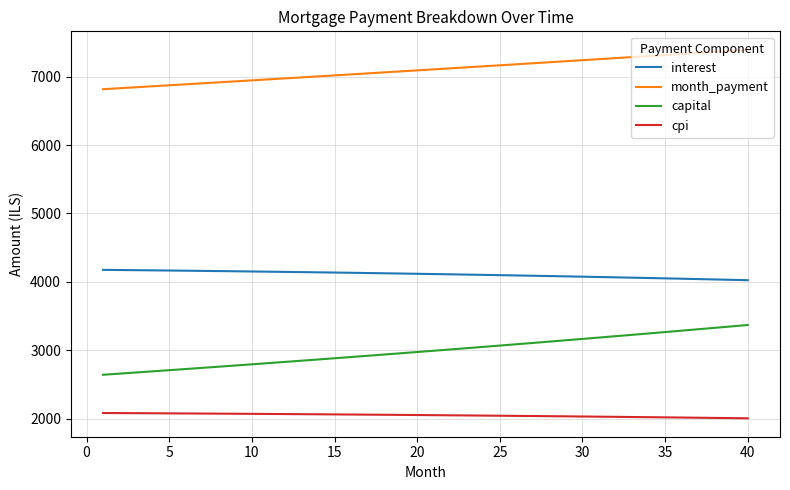

Which series has the widest spread of values?

capital